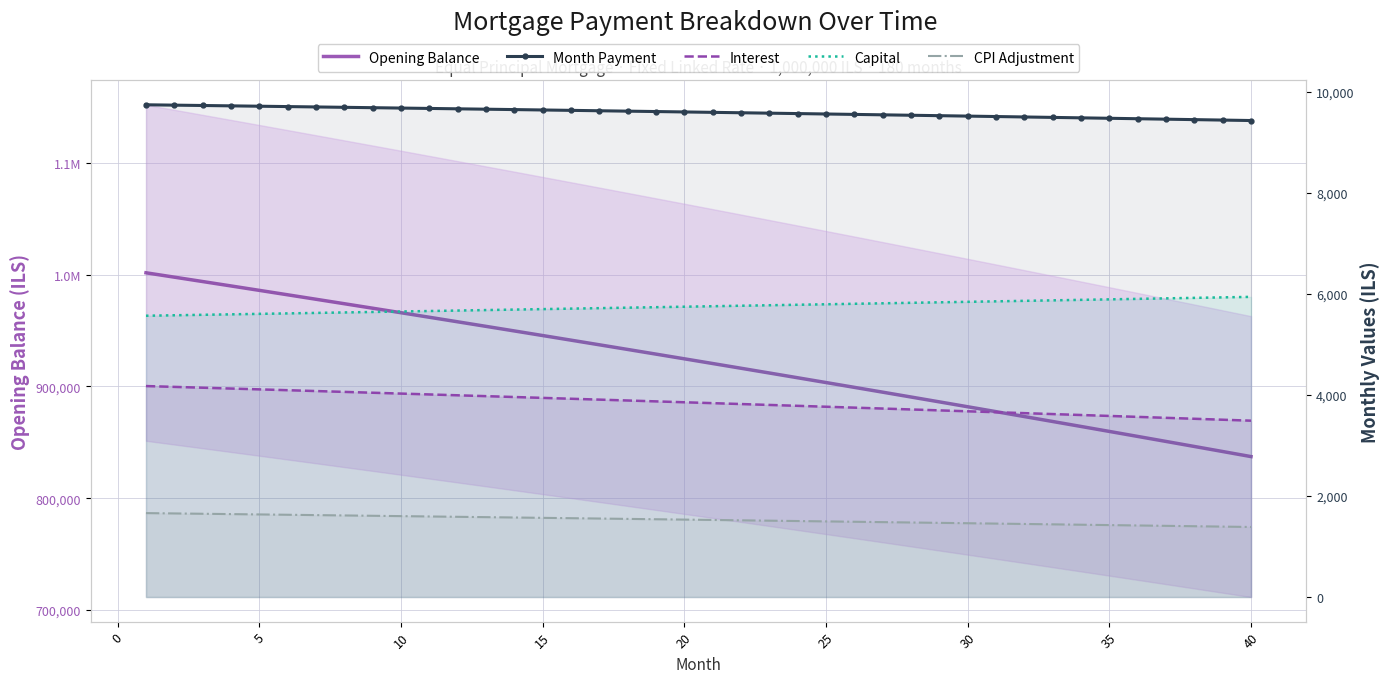

Rank the series by their maximum value, from lowest to highest.

CPI Adjustment, Interest, Capital, Month Payment, Opening Balance